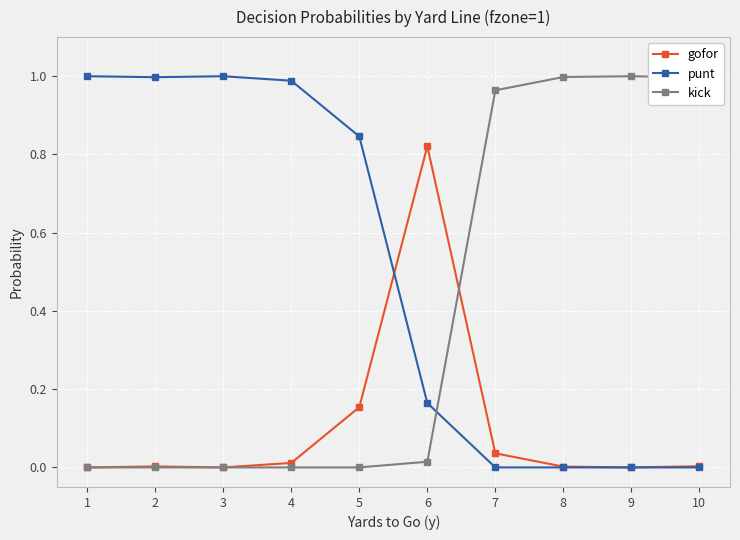

Which series has the largest total across all categories?

punt